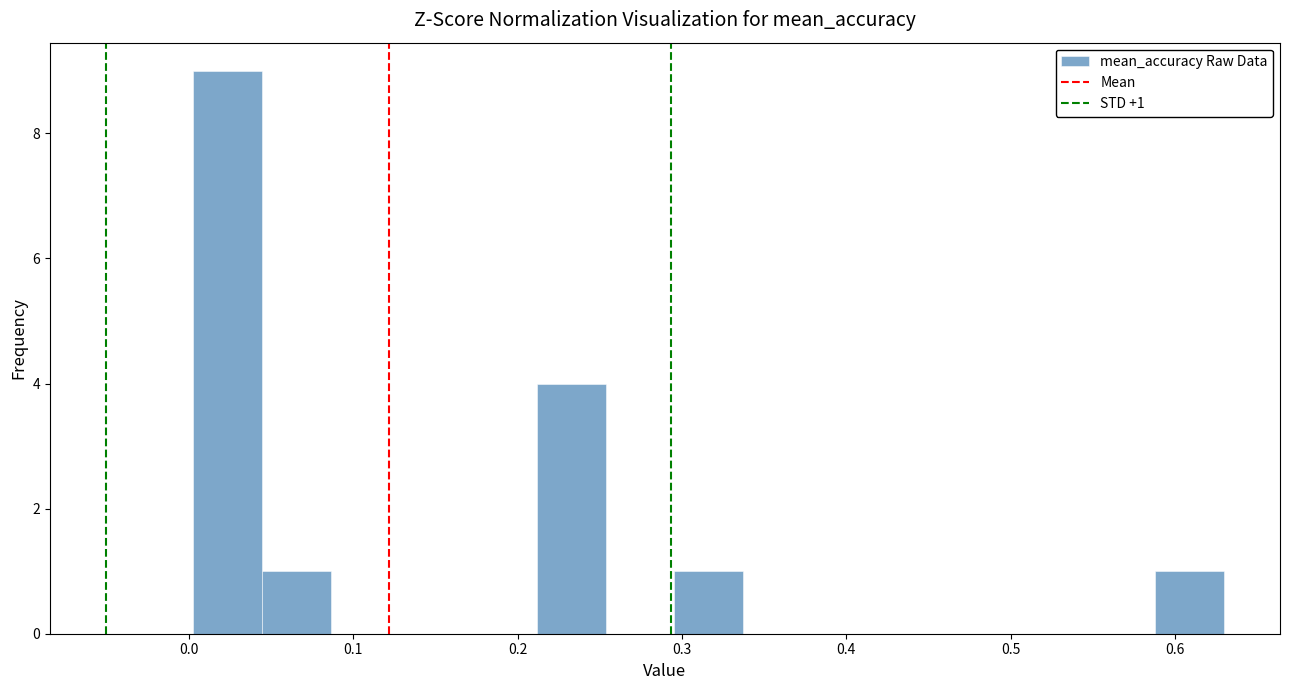

Which range on the x-axis has the tallest bar?

0.00 to 0.04